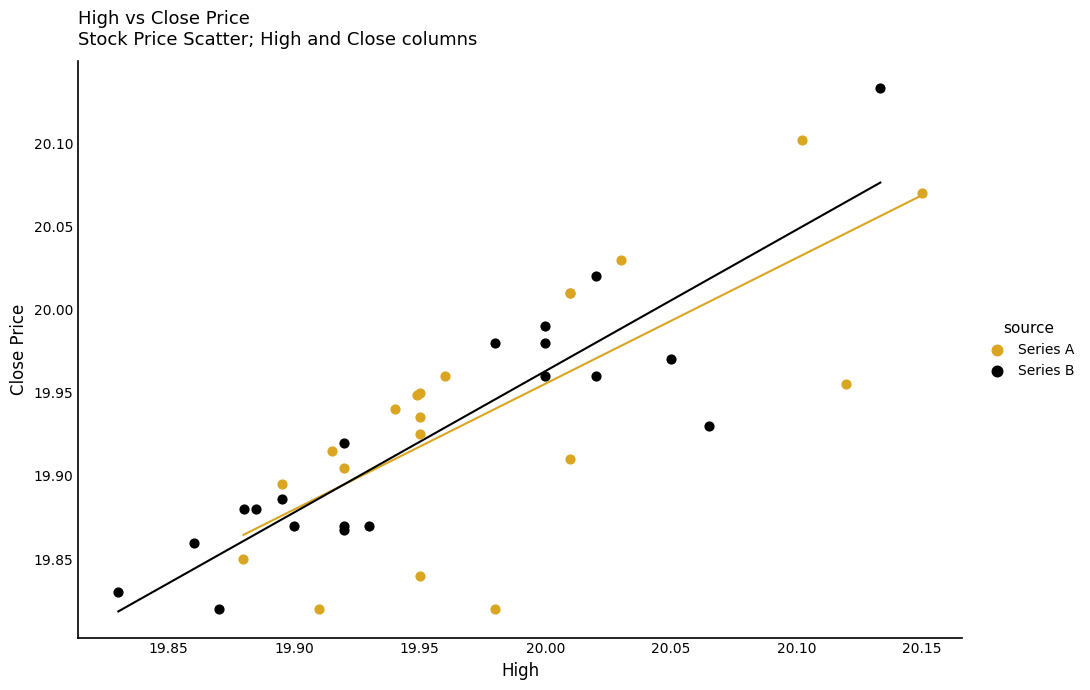

Which series reaches the maximum Y coordinate?

Series B